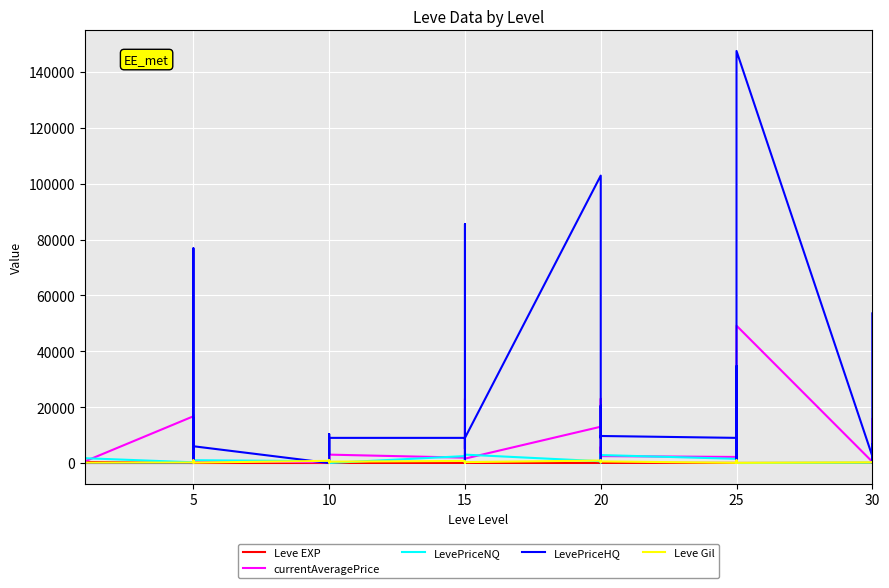

What are all the series names shown in the legend?

Leve EXP, currentAveragePrice, LevePriceNQ, LevePriceHQ, Leve Gil